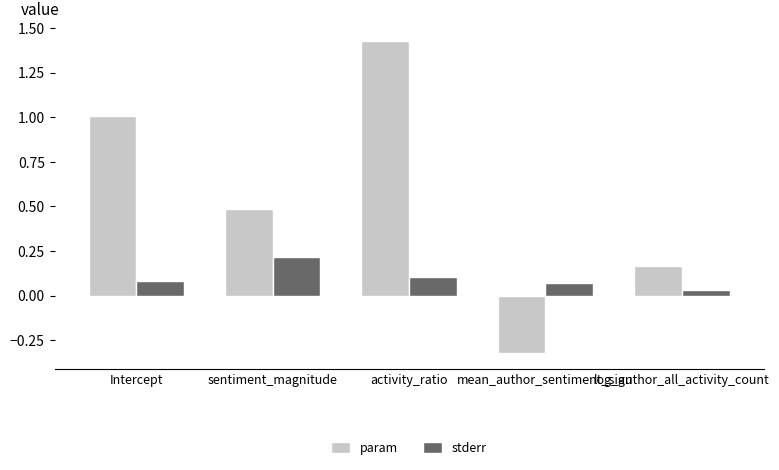

The value of stderr at Intercept is 0.1. True or false?

True